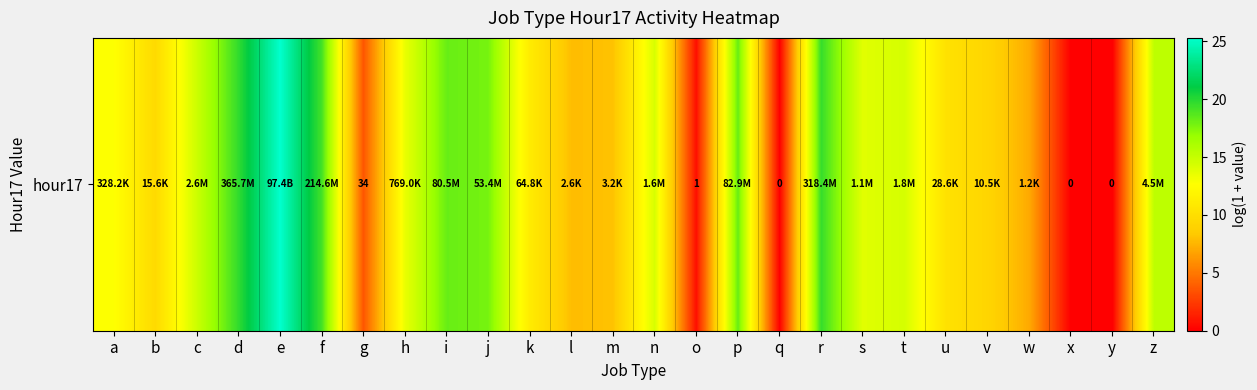

Reading left to right, extract all data points from this chart.

12.7	9.7	14.8	19.7	25.3	19.2	3.6	13.6	18.2	17.8	11.1	7.9	8.1	14.3	0.7	18.2	0.0	19.6	13.9	14.4	10.3	9.3	7.1	0.0	0.0	15.3